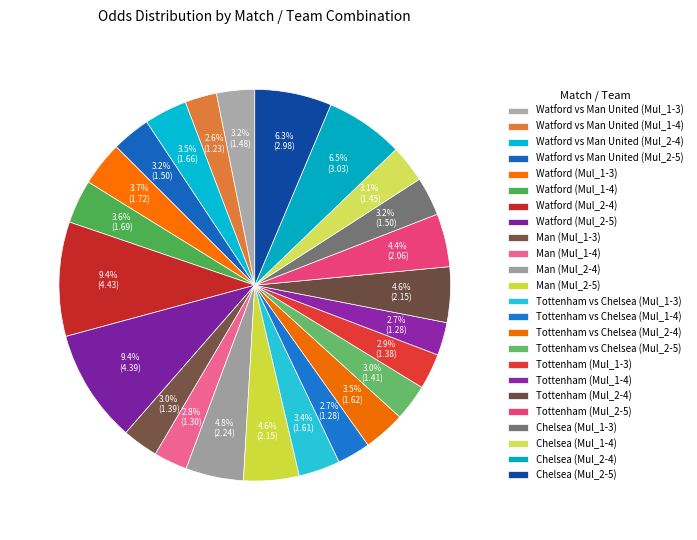

How many segments does this pie chart have?

24